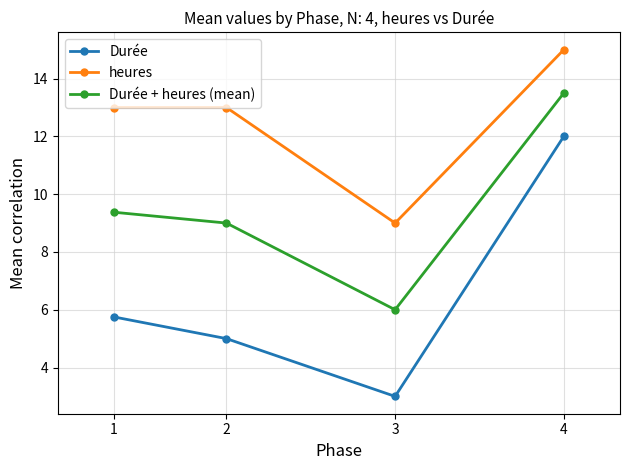

Which category has the lowest value in the Durée + heures (mean) series?

3